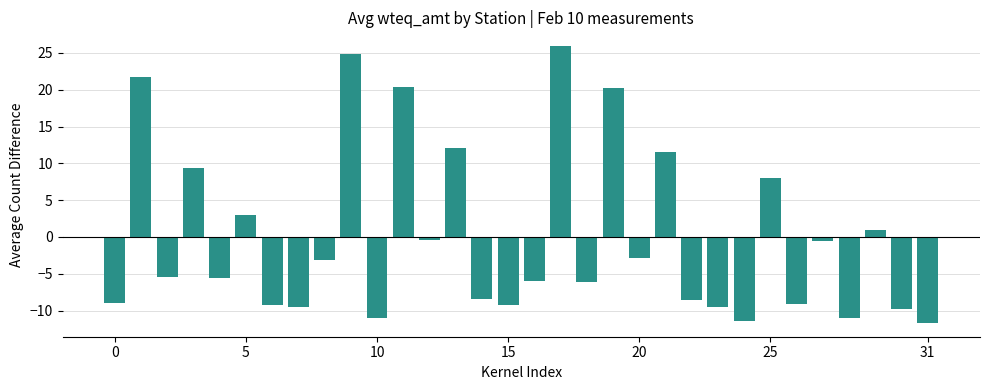

What is the difference between the maximum and minimum values?

37.6